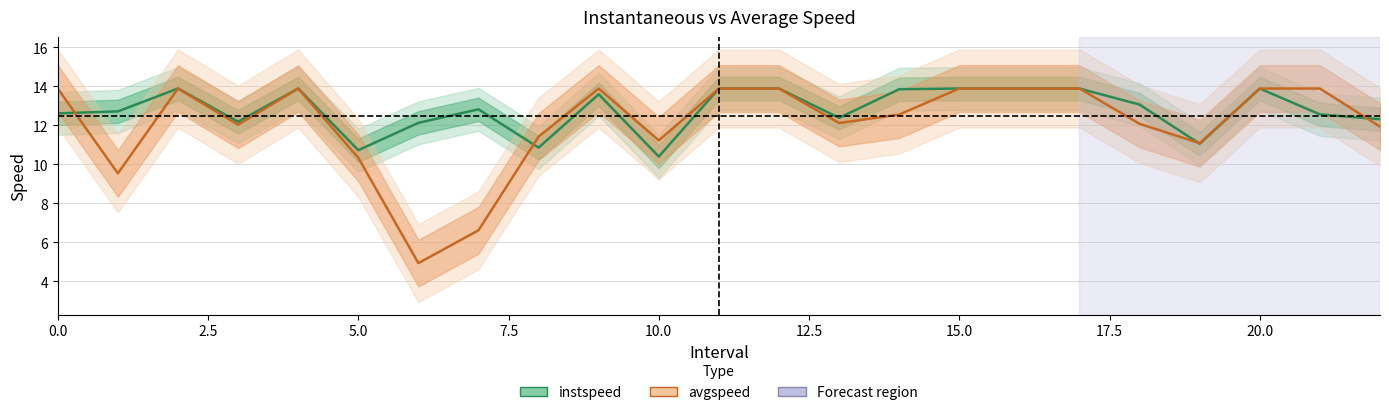

True or false: avgspeed has a value of 3.8 at 17.5.

False